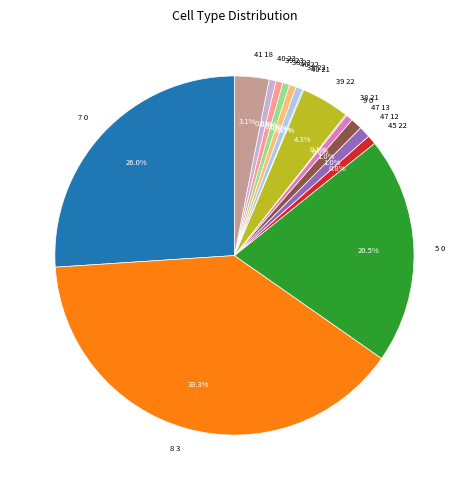

Approximately how many times larger is the value at 38 22 compared to 39 22?

0.1